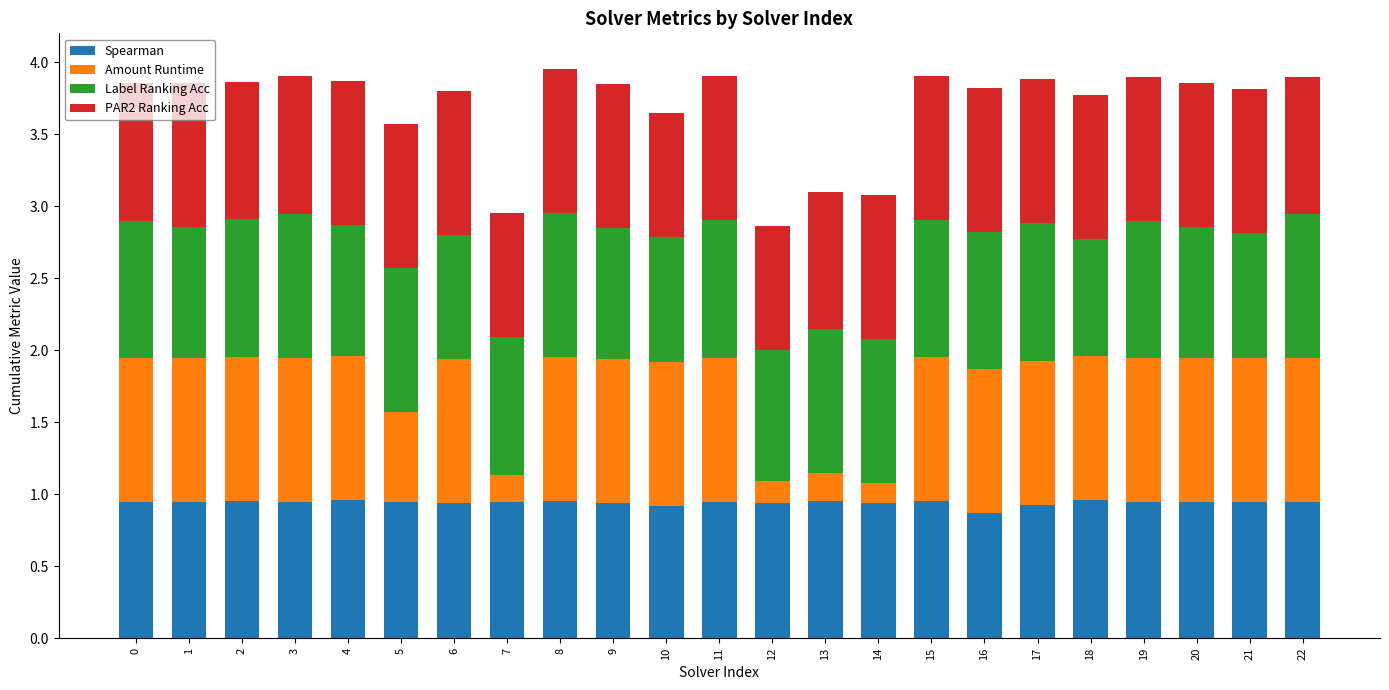

What is the sum of all Spearman values?

21.7